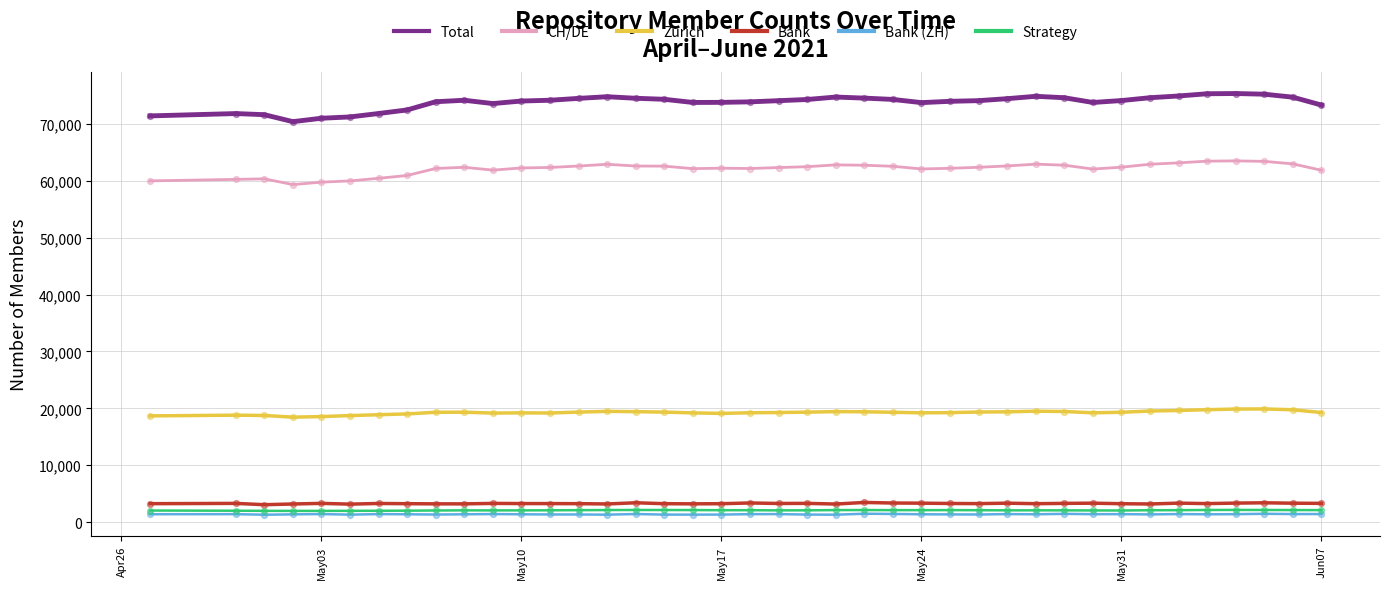

Which series has the widest spread of values?

Total